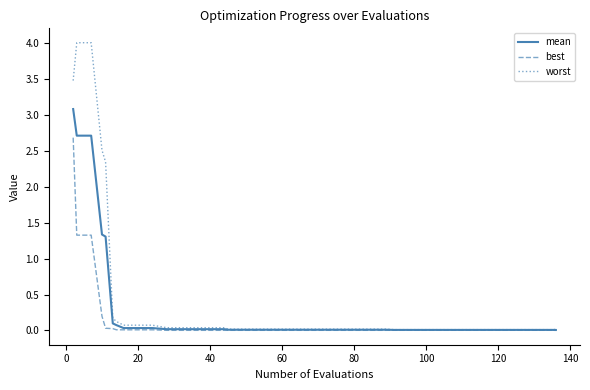

What is the greatest value displayed?

4.0